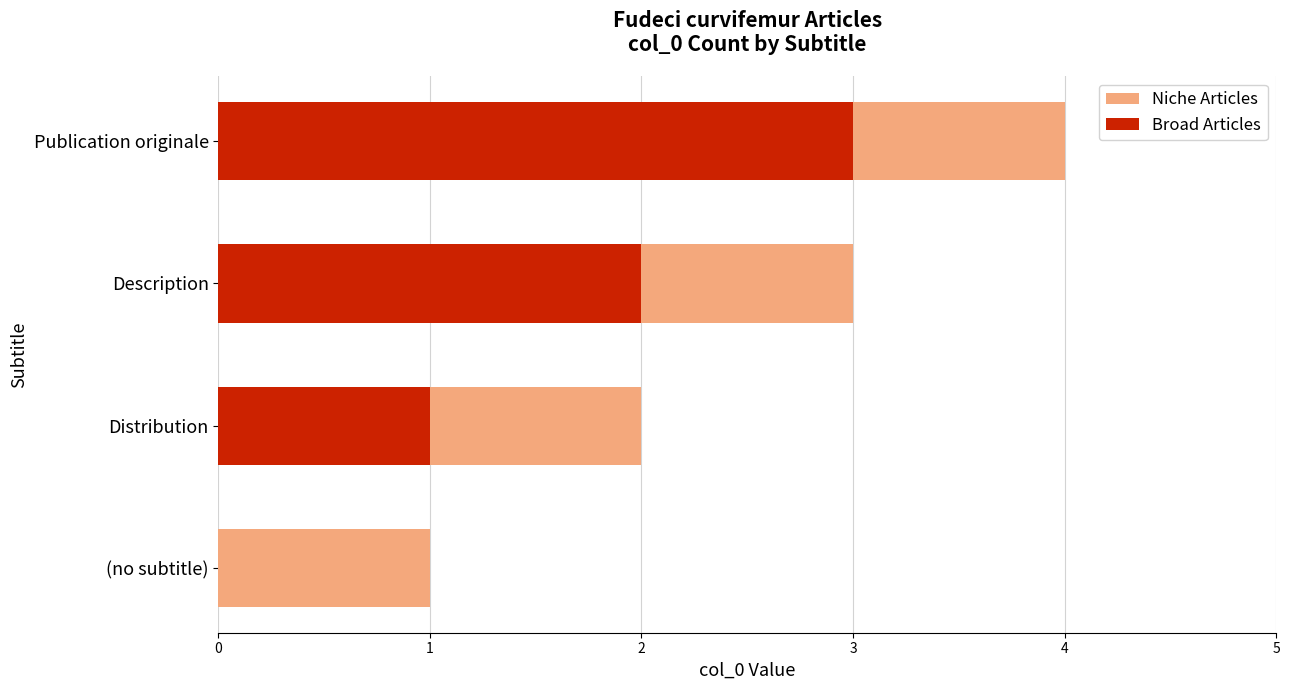

What is the difference between the highest and lowest values at (no subtitle)?

1